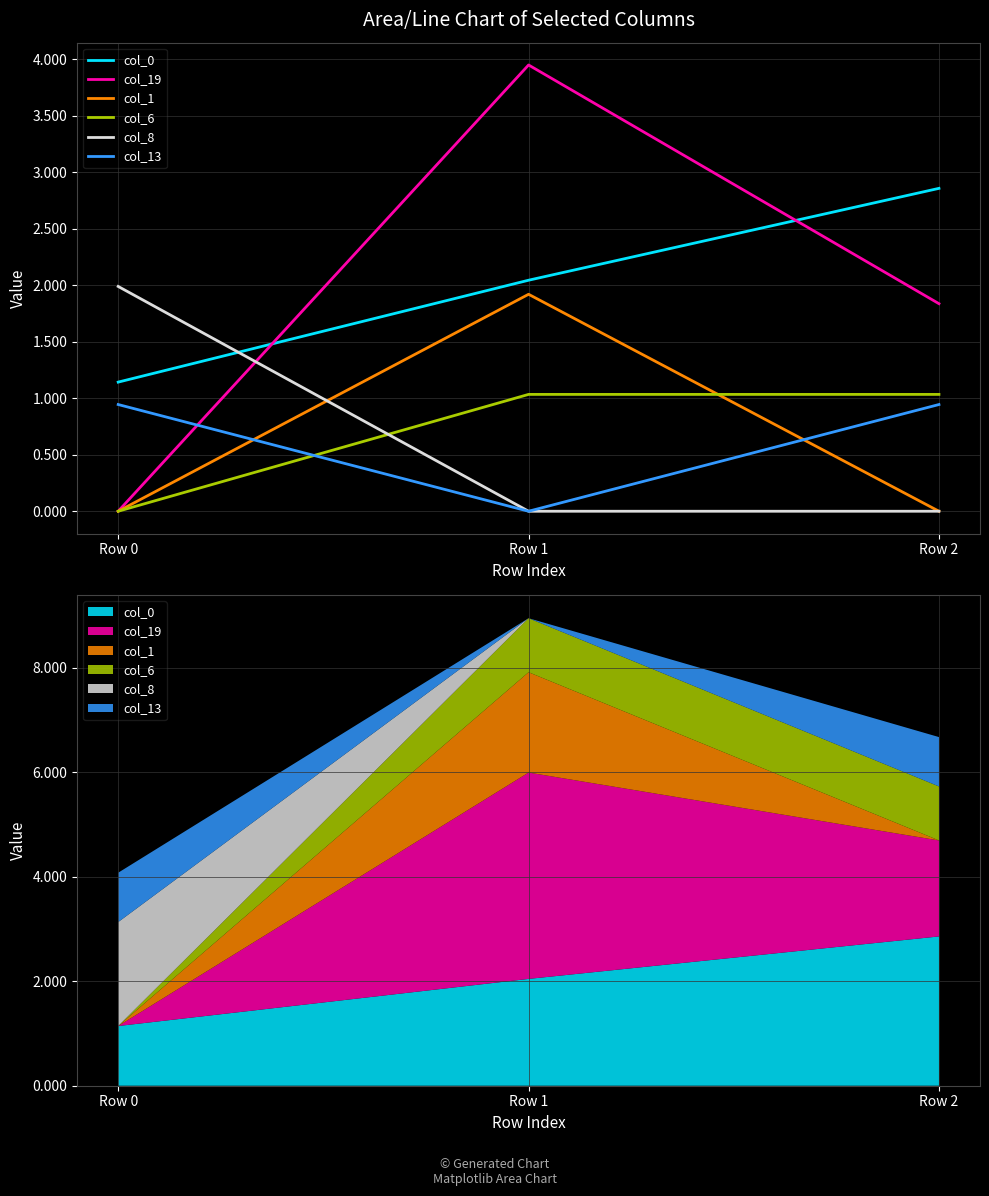

True or false: col_6 has a value of 0.4 at Row 1.

False